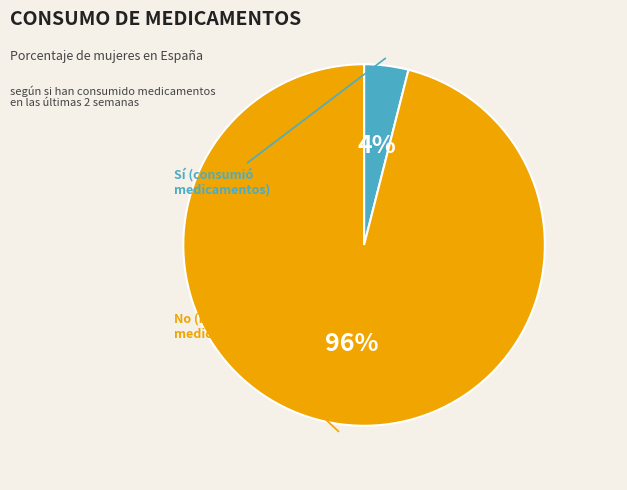

To the nearest percent, what is the difference between the largest and smallest slice percentages?

92%